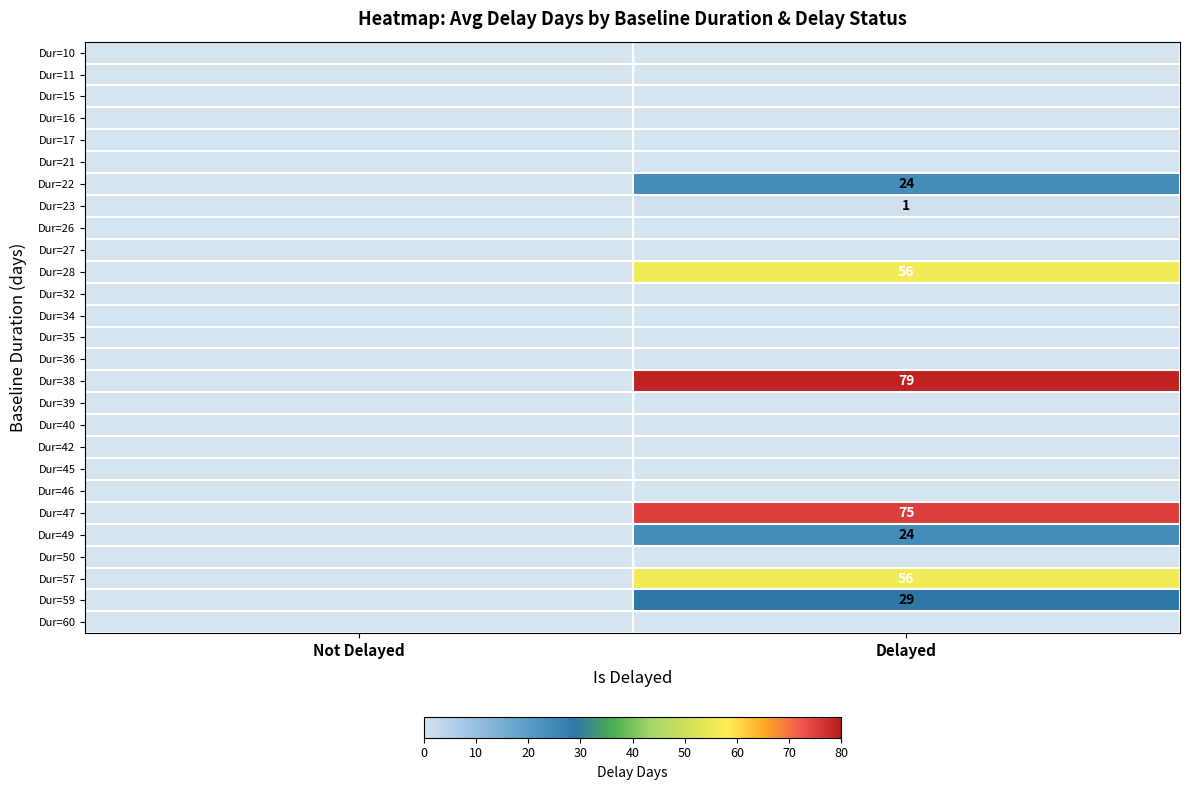

At how many categories does at least one series exceed 4?

1